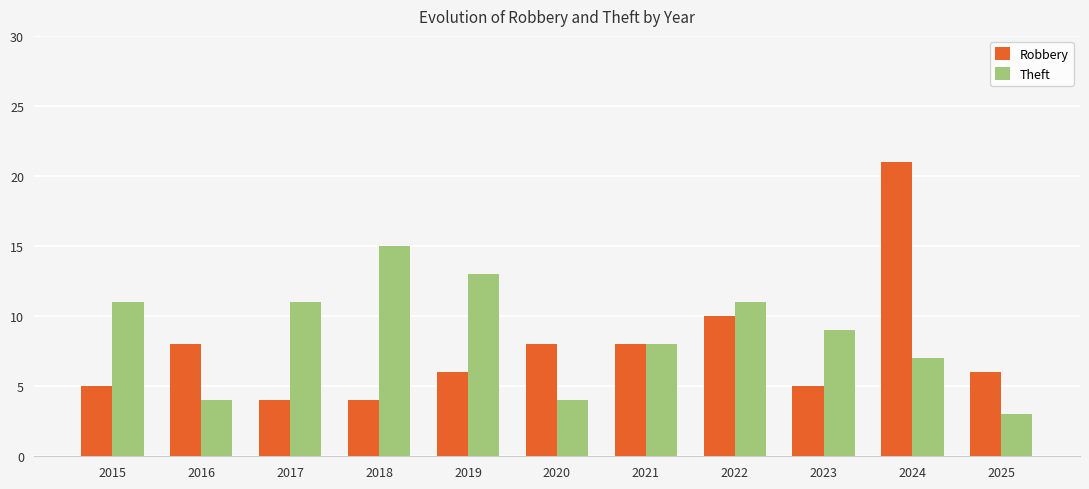

True or false: Theft has a value of 9 at 2023.

True